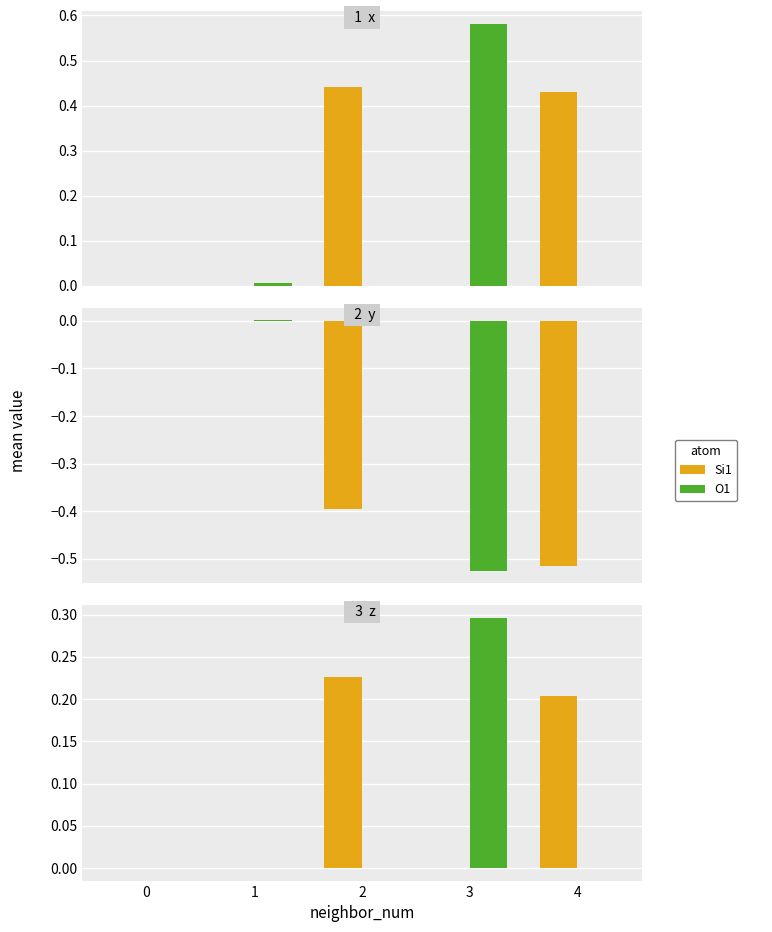

How many distinct data groups are displayed?

2